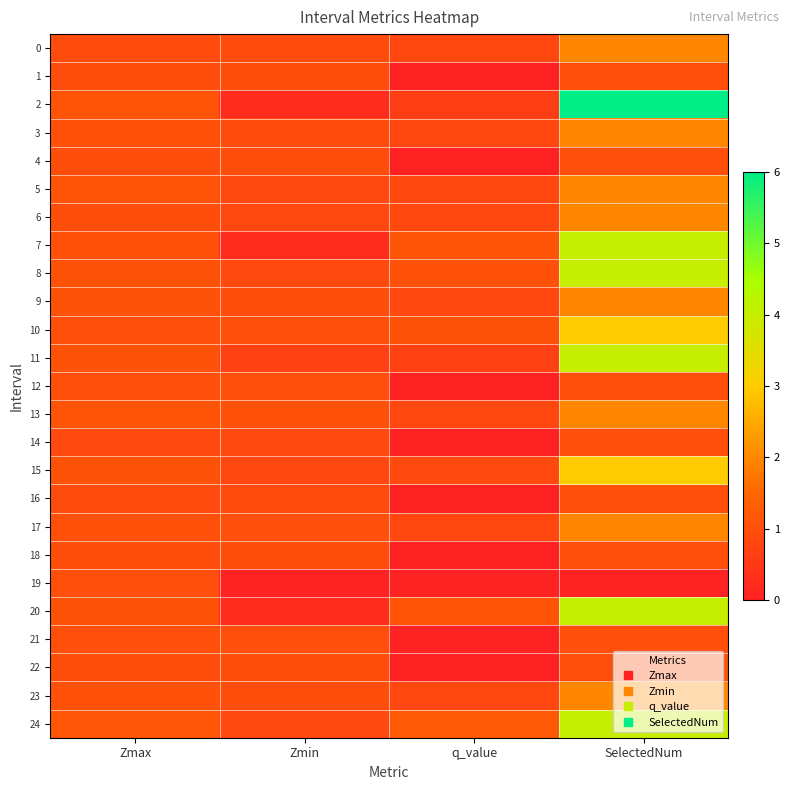

What is the greatest value displayed?

6.0